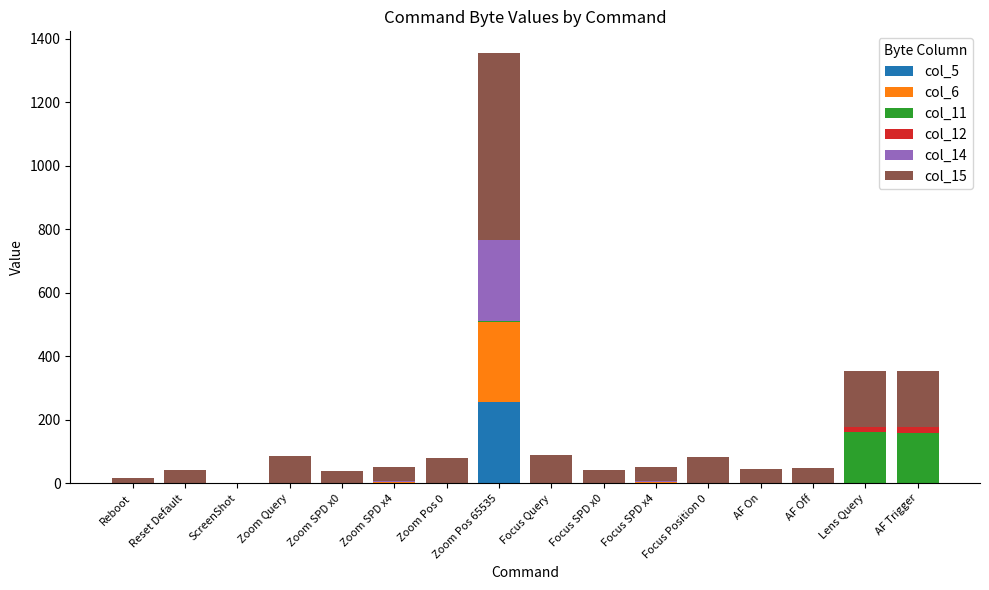

The value of col_5 at Focus SPD x0 is -136. True or false?

False